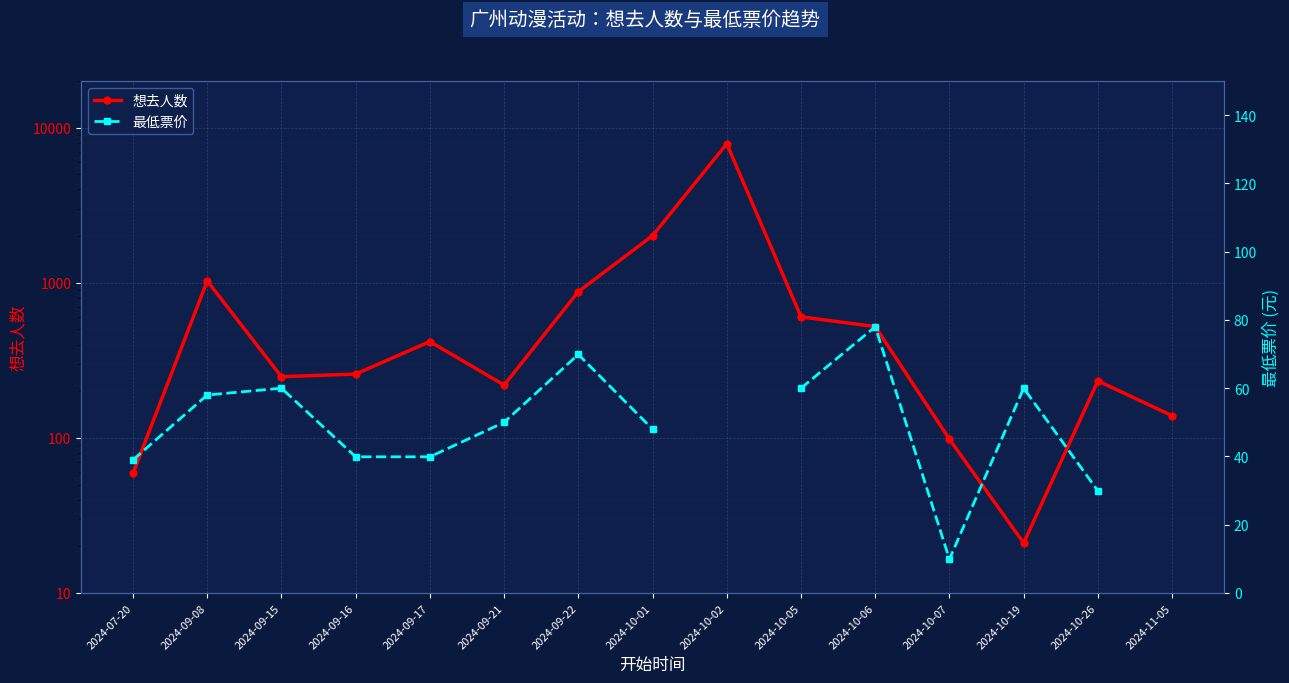

List the series in order of their peak value, lowest first.

最低票价, 想去人数